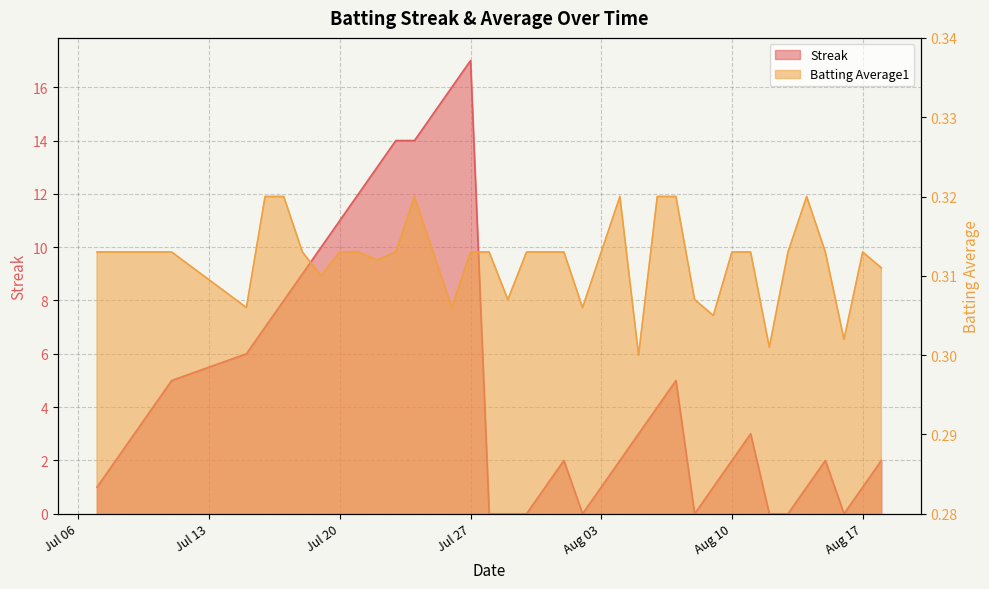

At which label does Streak reach its minimum?

2010-07-28